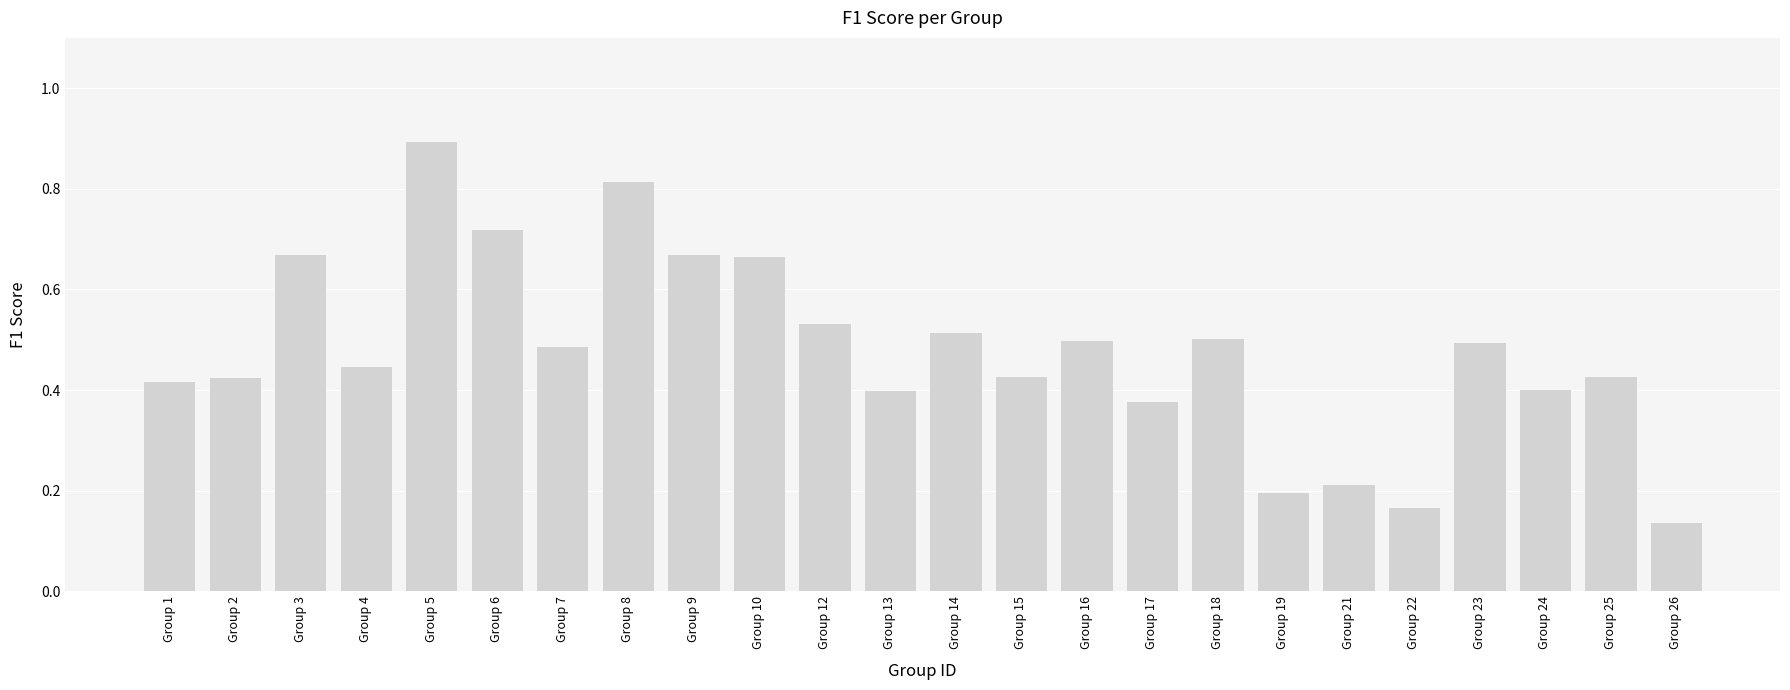

What is the value of the 5th bar from the left?

0.9